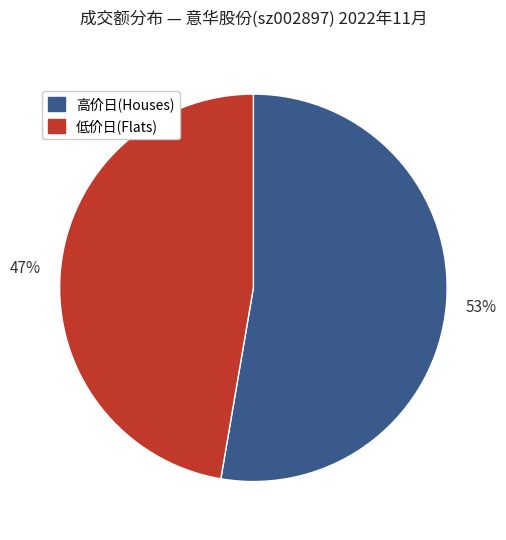

Rank the categories by value from lowest to highest.

低价日(Flats), 高价日(Houses)